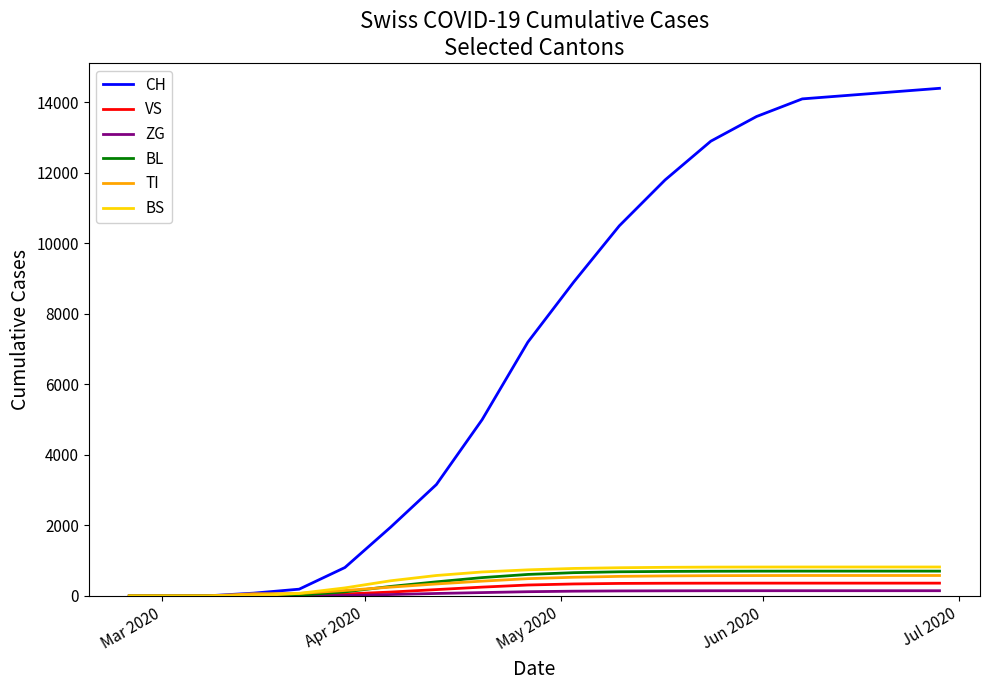

Which series has the largest range (max minus min)?

CH